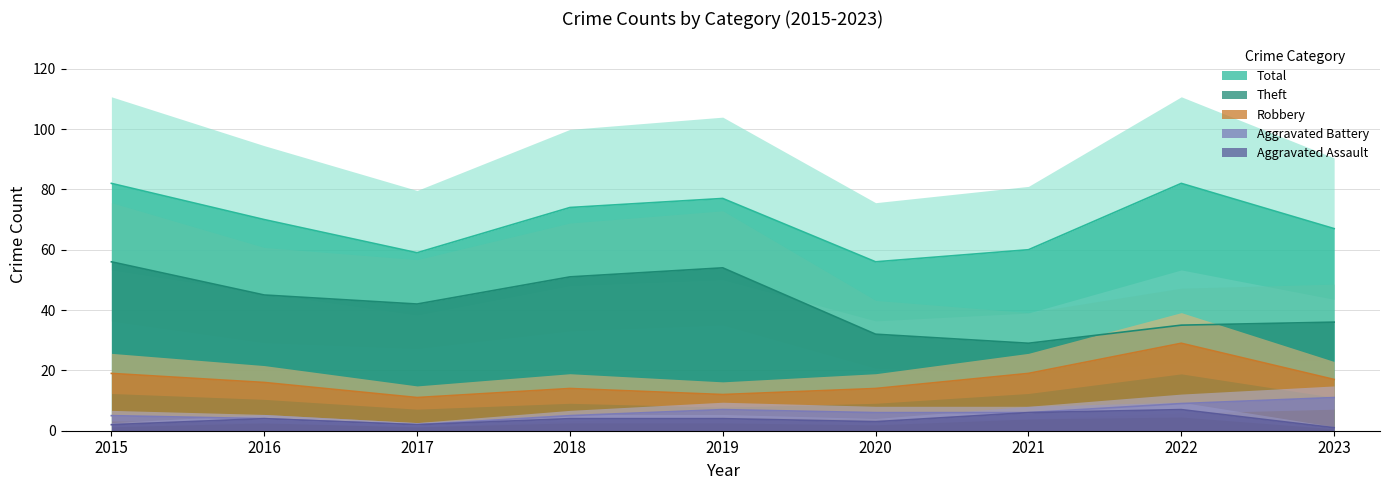

True or false: Total and Theft cross at least once.

False